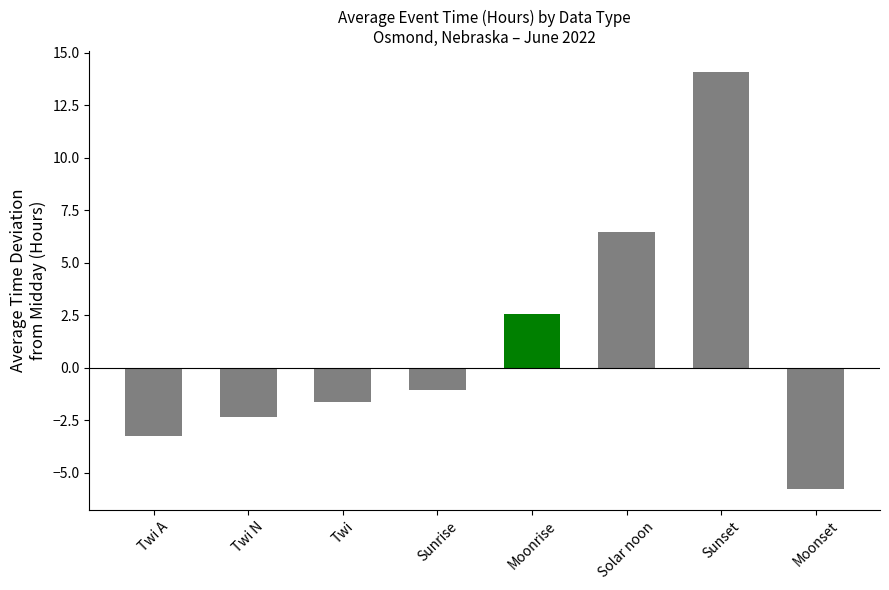

What is the sum of the values at Solar noon and Moonset?

0.7